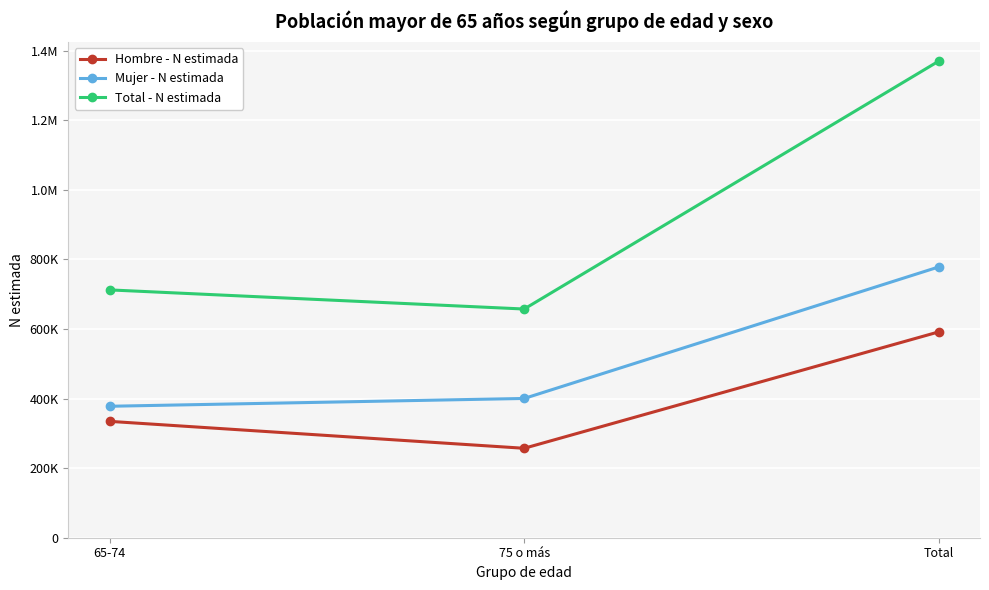

What are all the series names shown in the legend?

Hombre - N estimada, Mujer - N estimada, Total - N estimada